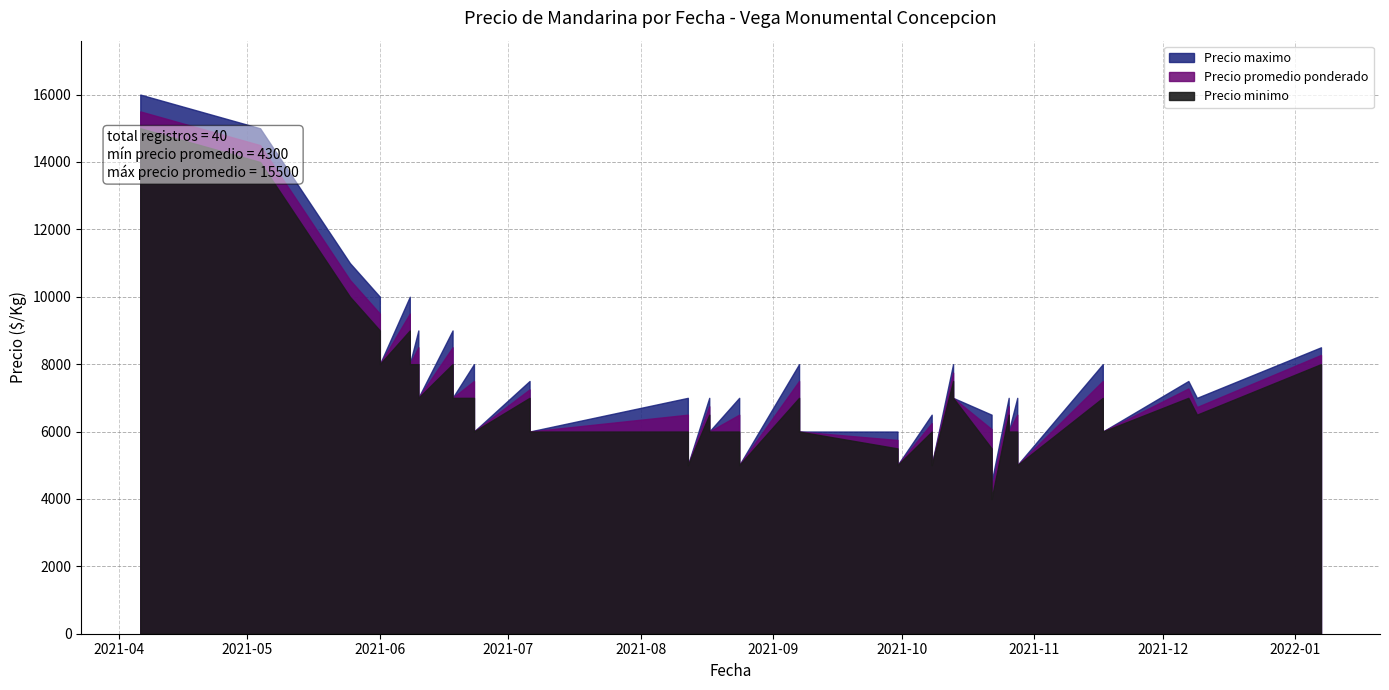

What is the spread (max minus min) of values at 2021-08-24?

1000